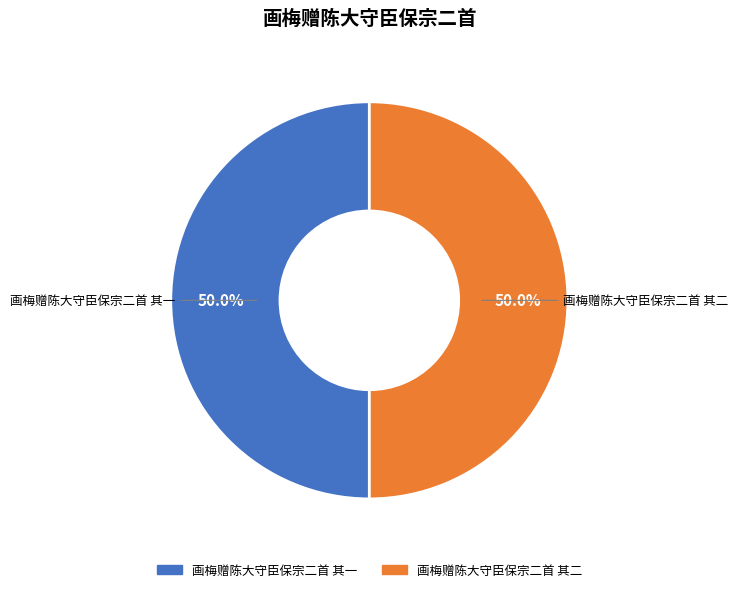

What portion of the pie excludes 画梅赠陈大守臣保宗二首 其二?

50.0%